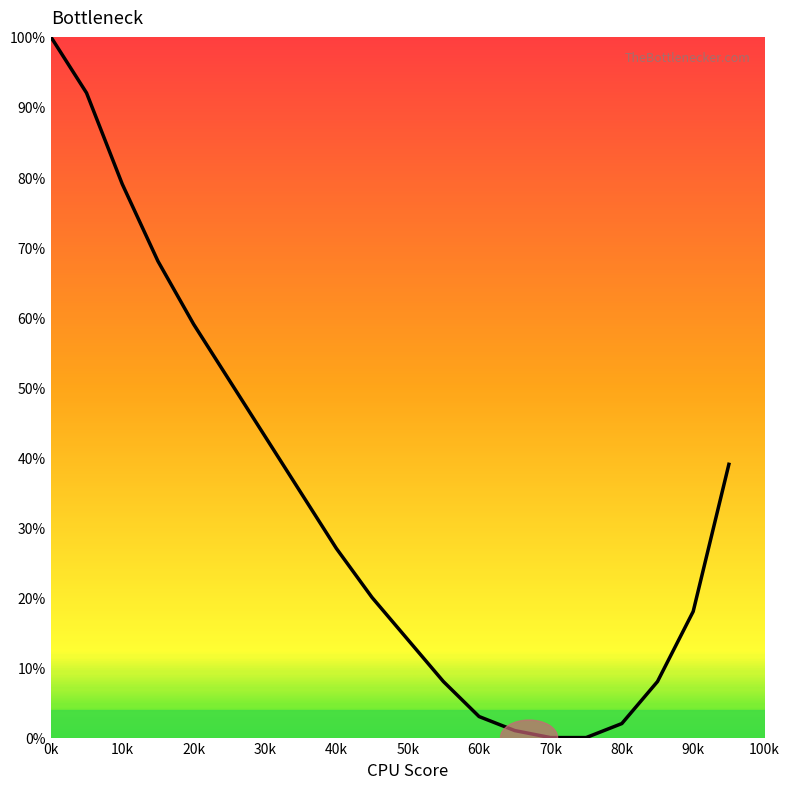

What is the difference between the maximum and minimum values?

100